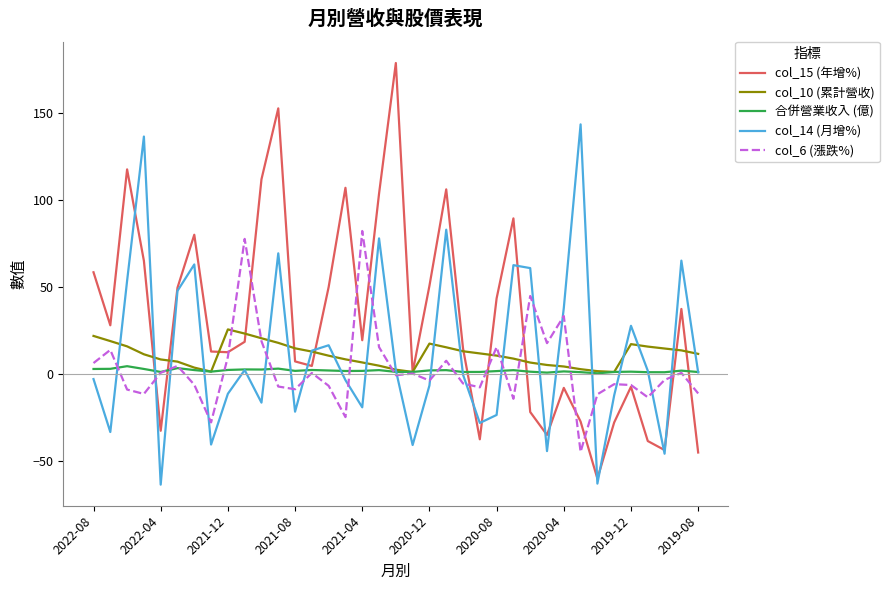

How many lines are shown in the chart?

5